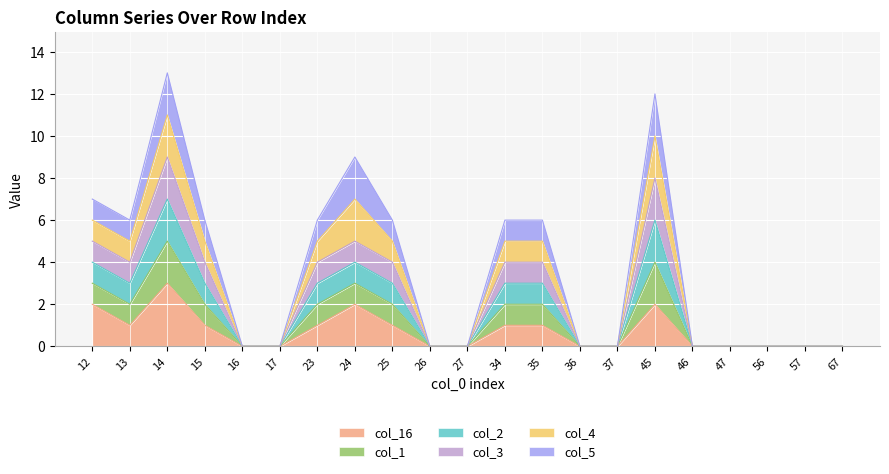

How many lines are shown in the chart?

6